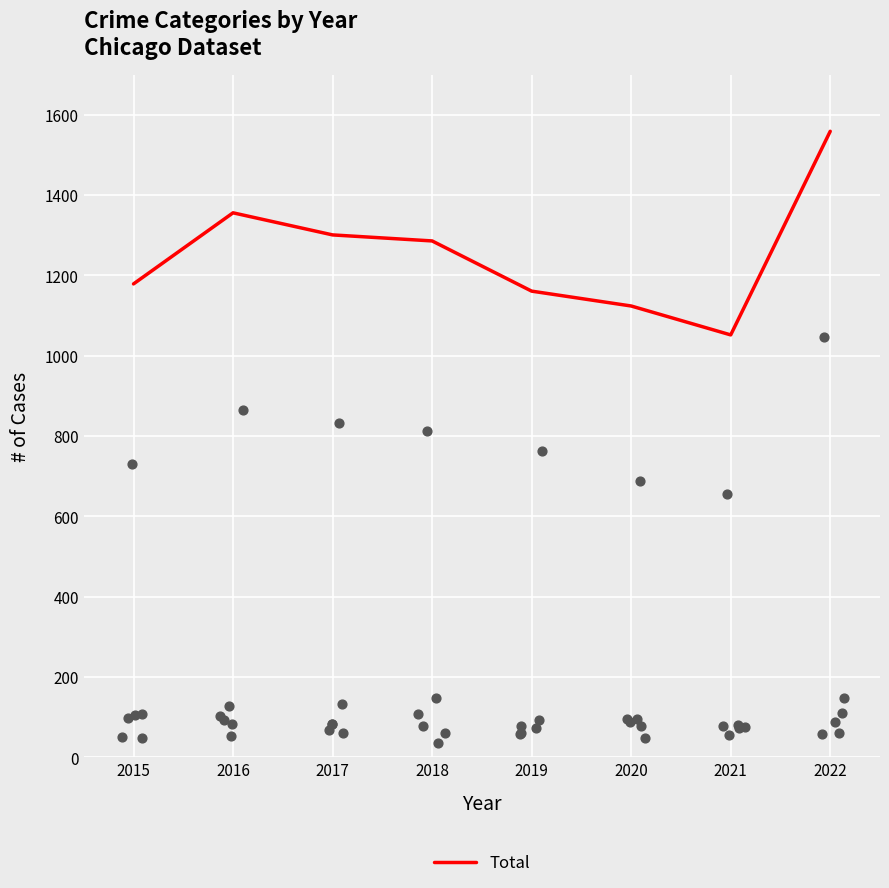

What is the change in value from 2017 to 2019?

-140